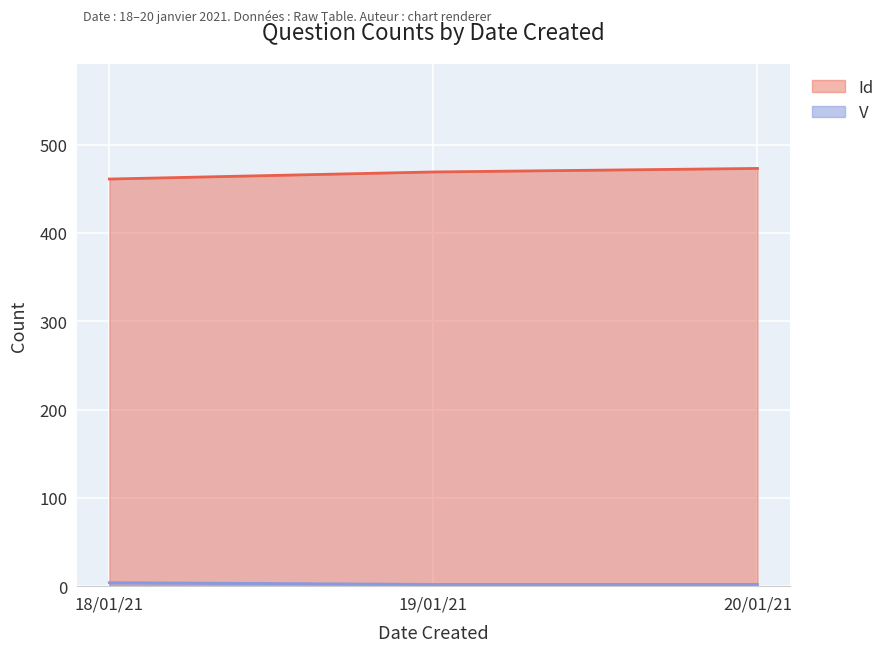

How many values in the Id series exceed 234?

3